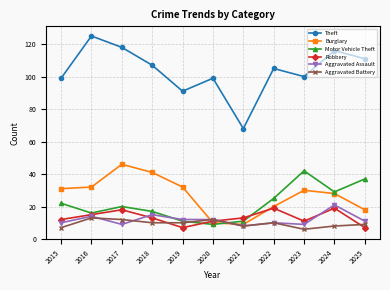

What is the minimum value for Burglary?

9